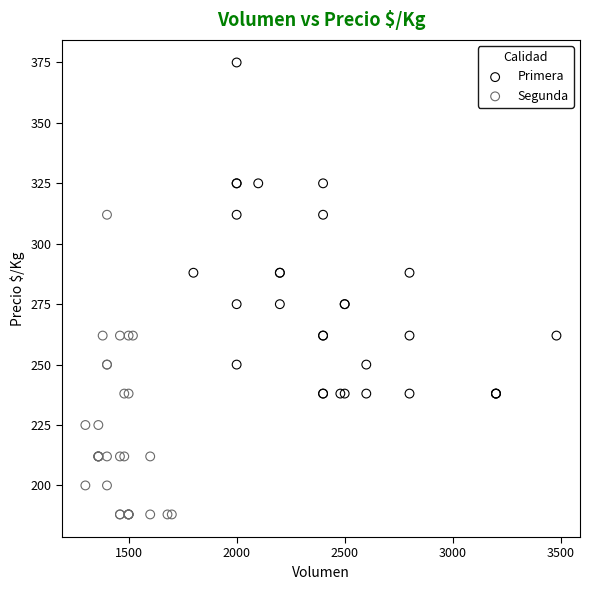

Which series reaches the maximum Y coordinate?

Primera